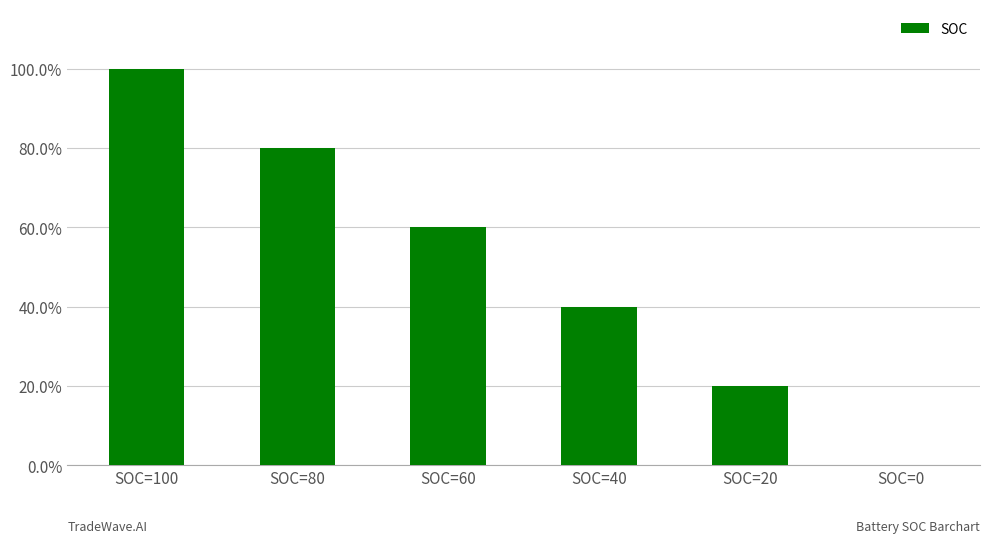

Are the bars horizontal?

No